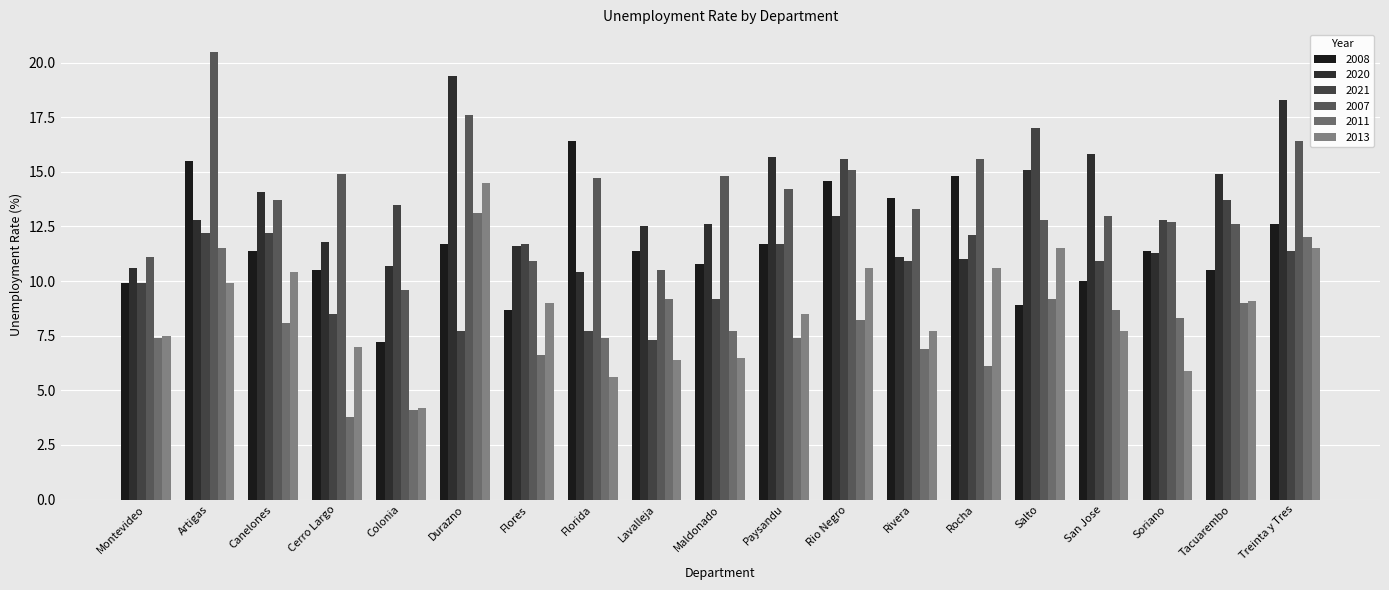

What are all the series names shown in the legend?

2008, 2020, 2021, 2007, 2011, 2013